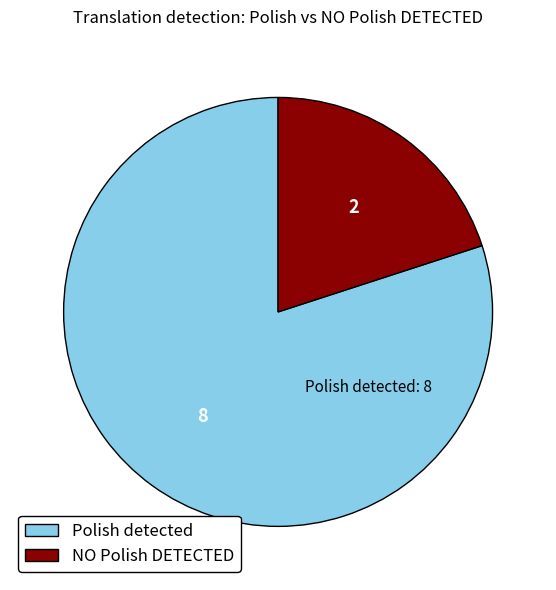

Is NO Polish DETECTED the majority of the pie?

No